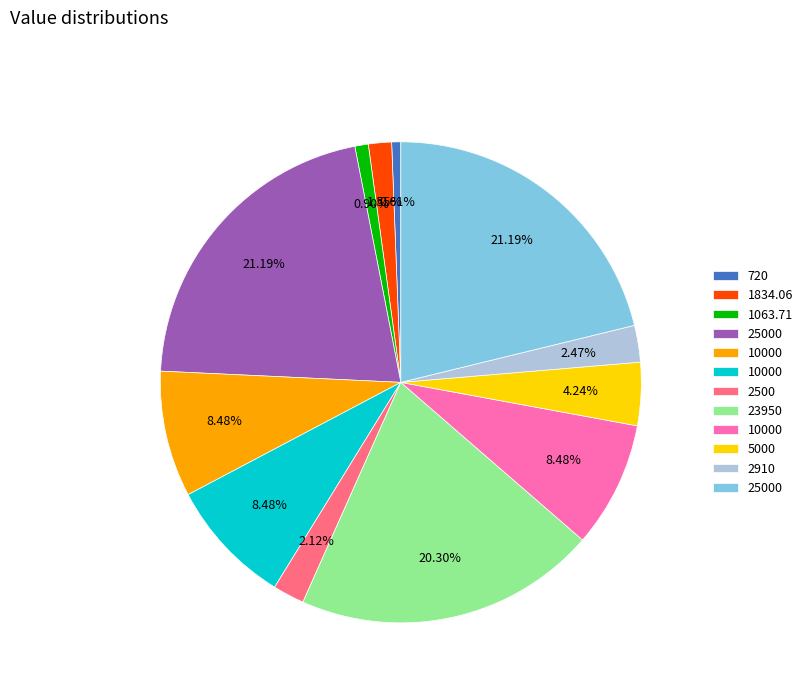

How many slices are in this pie chart?

12